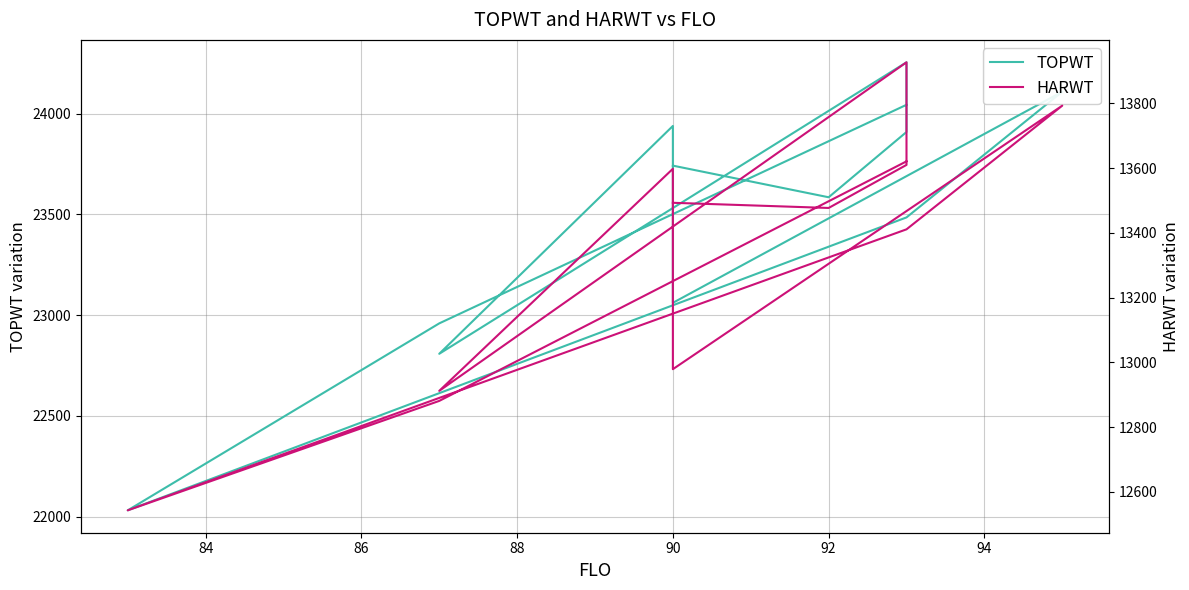

True or false: HARWT and TOPWT cross at least once.

False